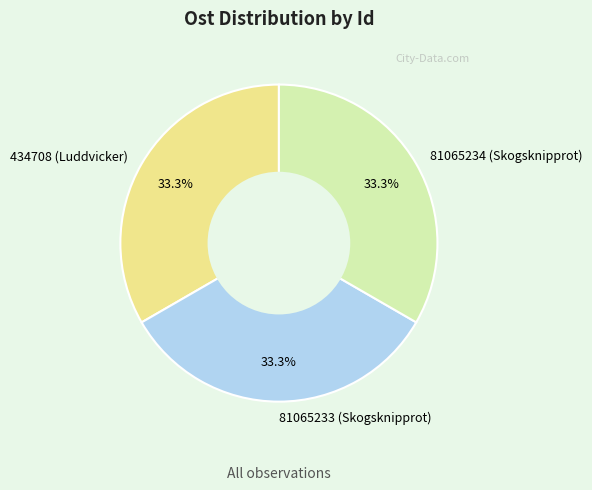

Approximately how many times larger is the value at 81065233 (Skogsknipprot) compared to 434708 (Luddvicker)?

1.0